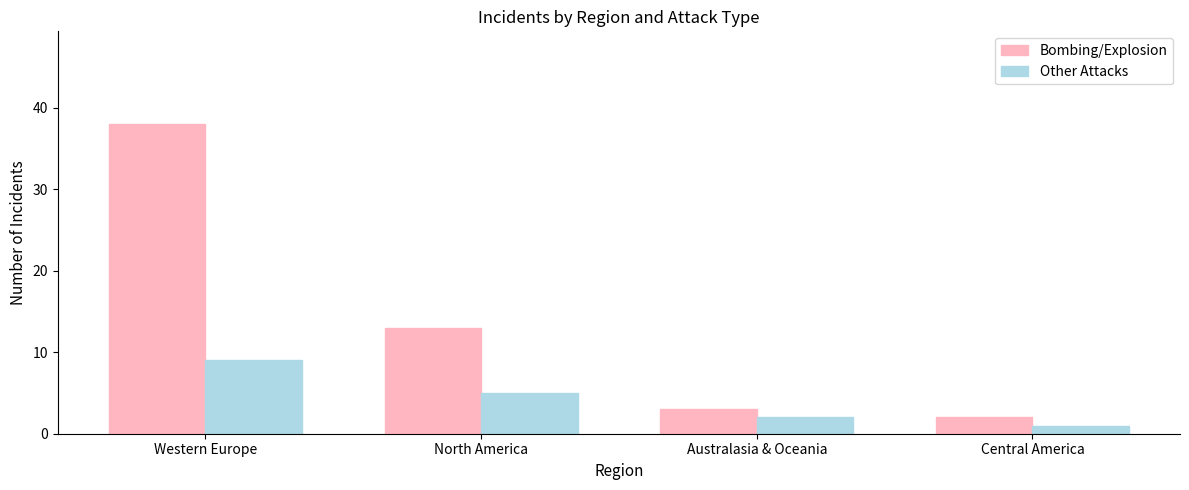

What is the difference between the maximum and minimum values in the Other Attacks series?

8